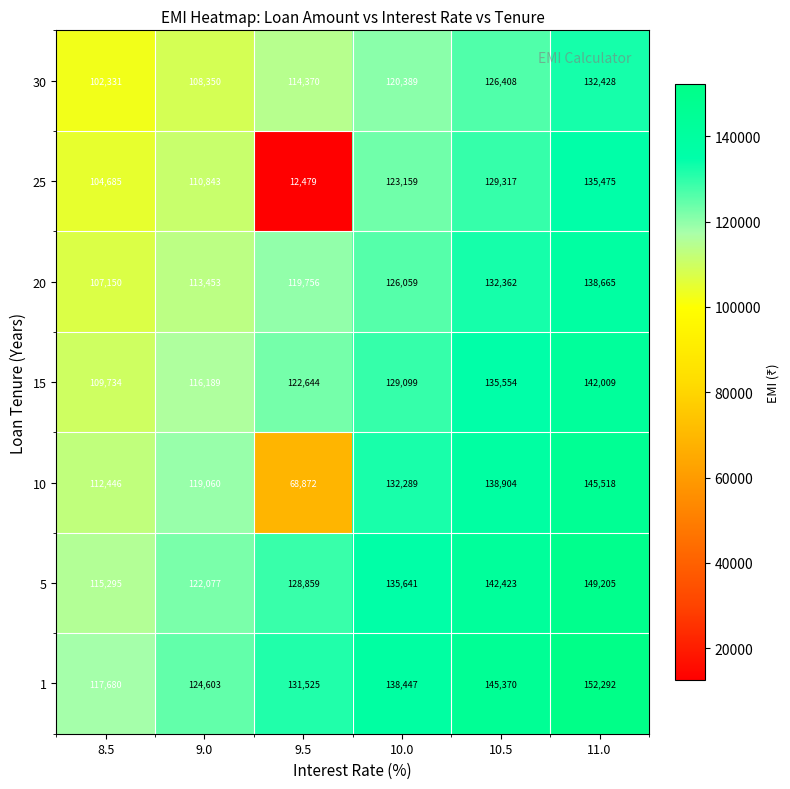

How many 15 values are between 116189 and 135554?

4